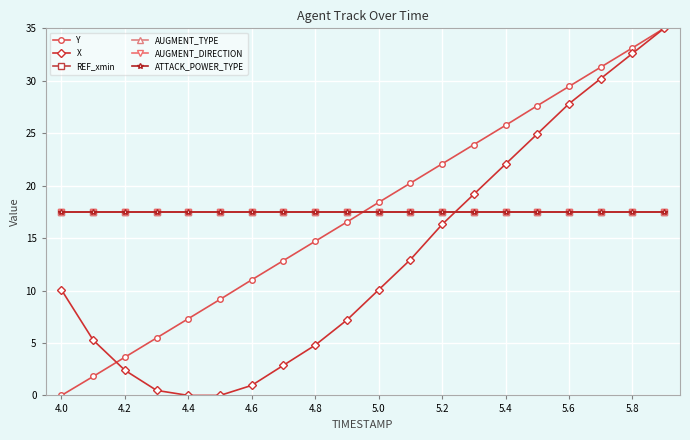

At which label does X first exceed 10?

4.0